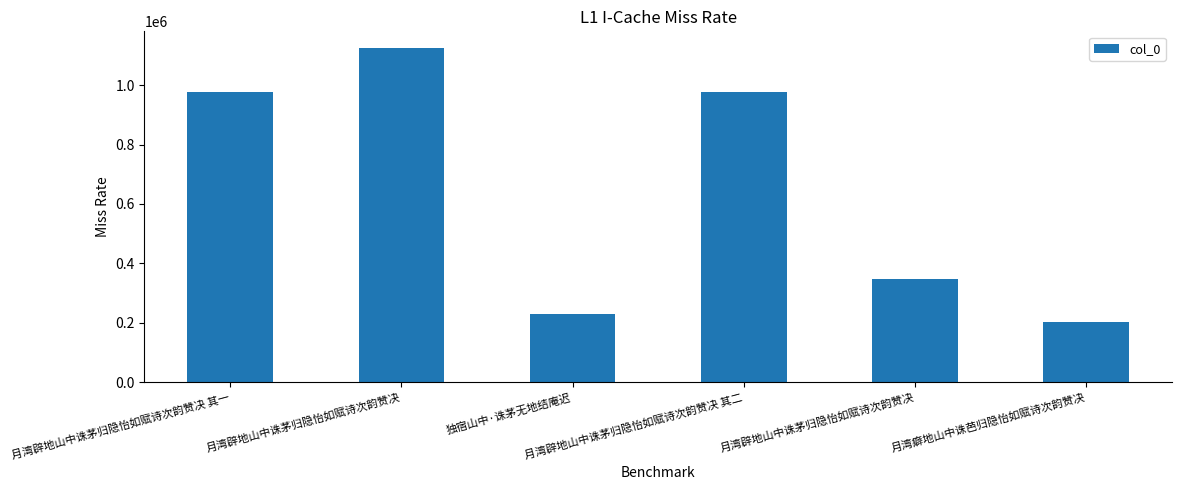

How many bars are there in total?

6